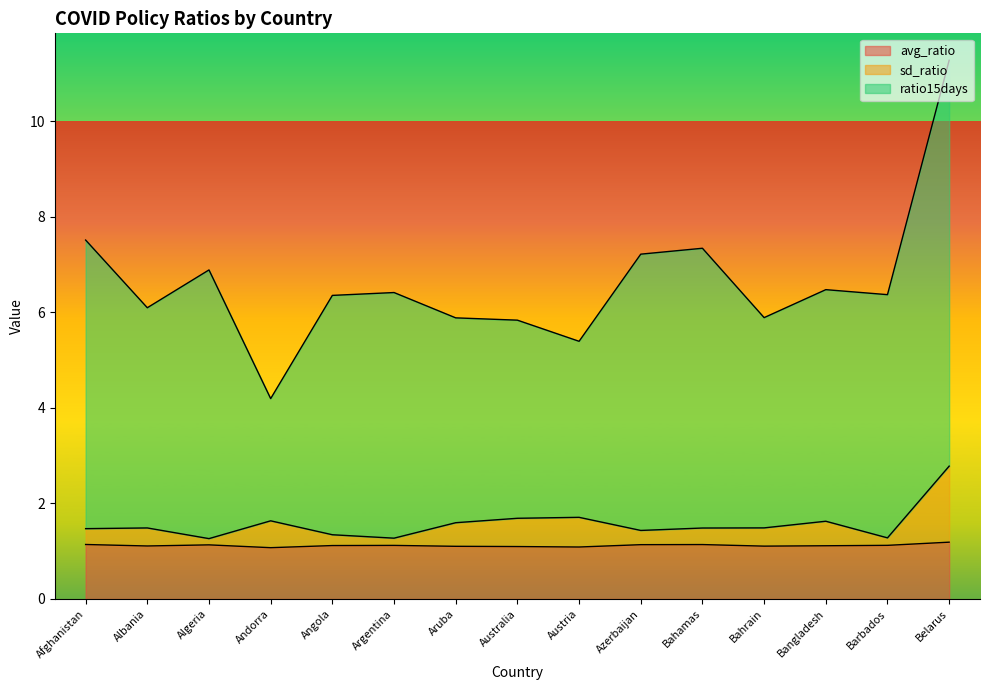

True or false: avg_ratio and sd_ratio intersect in this chart.

False